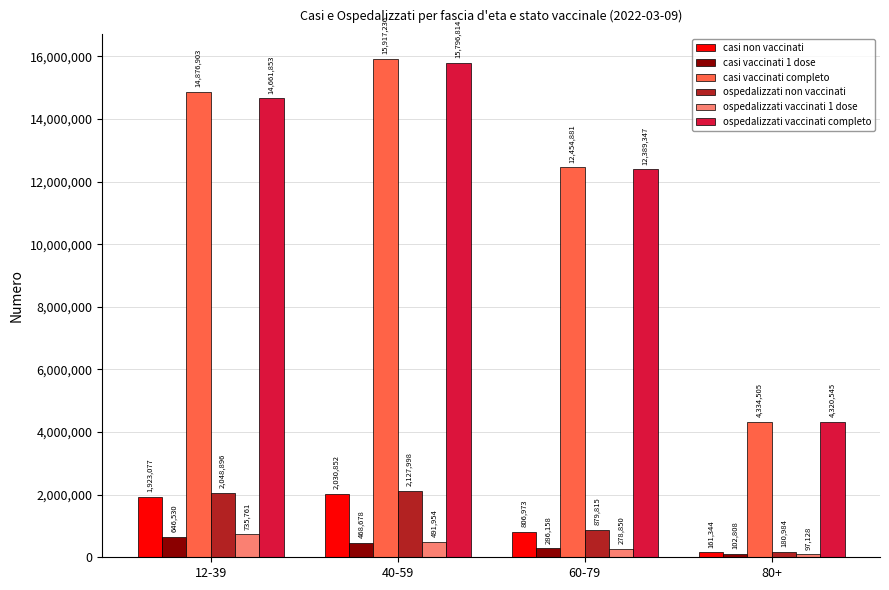

How many groups of bars are there?

4